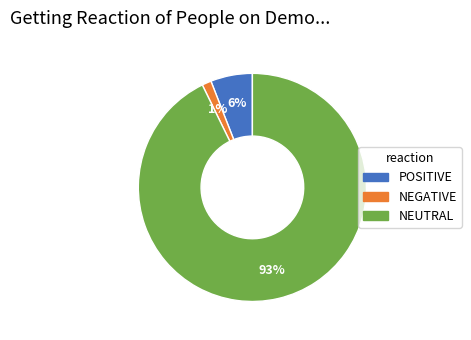

To the nearest percent, what is the average slice percentage?

33%